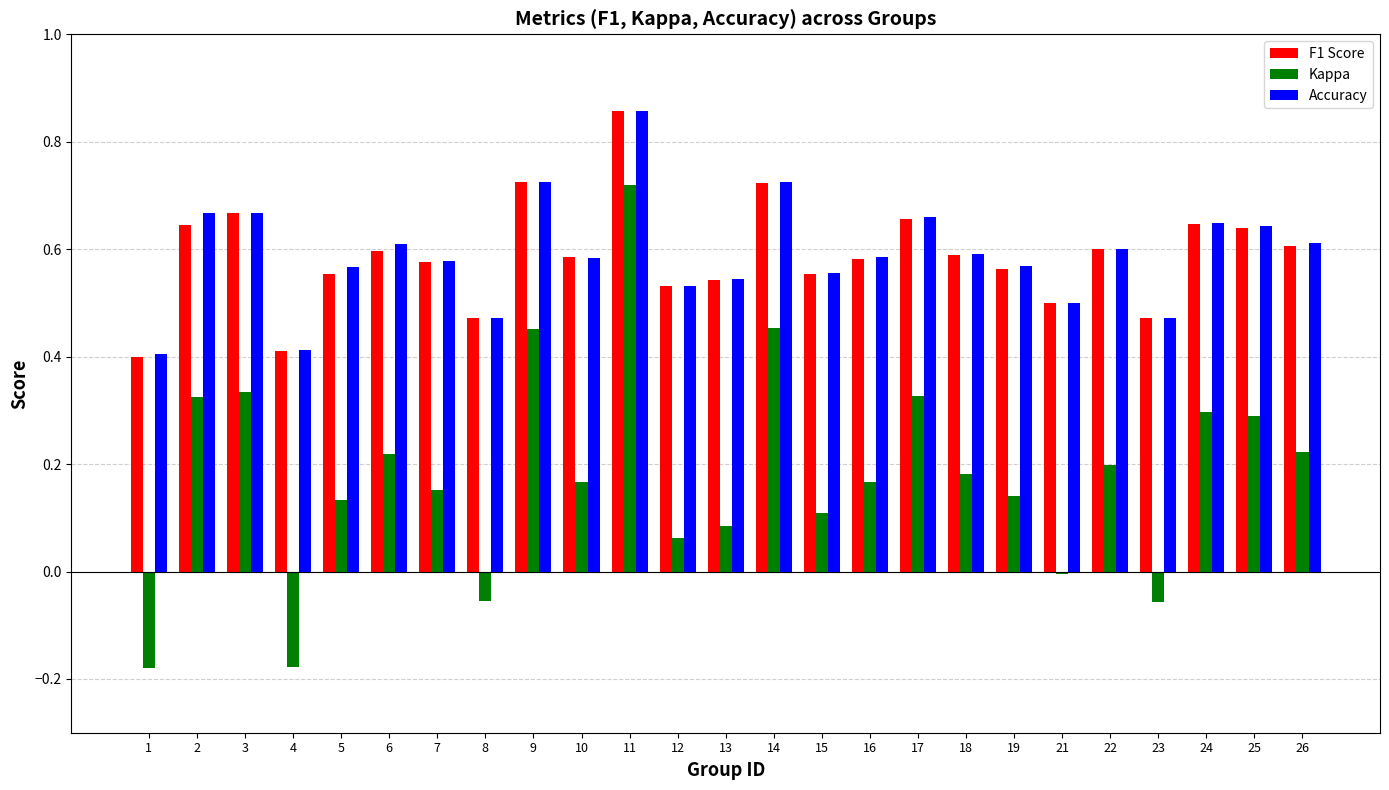

At which category does the chart reach its peak across all series?

11